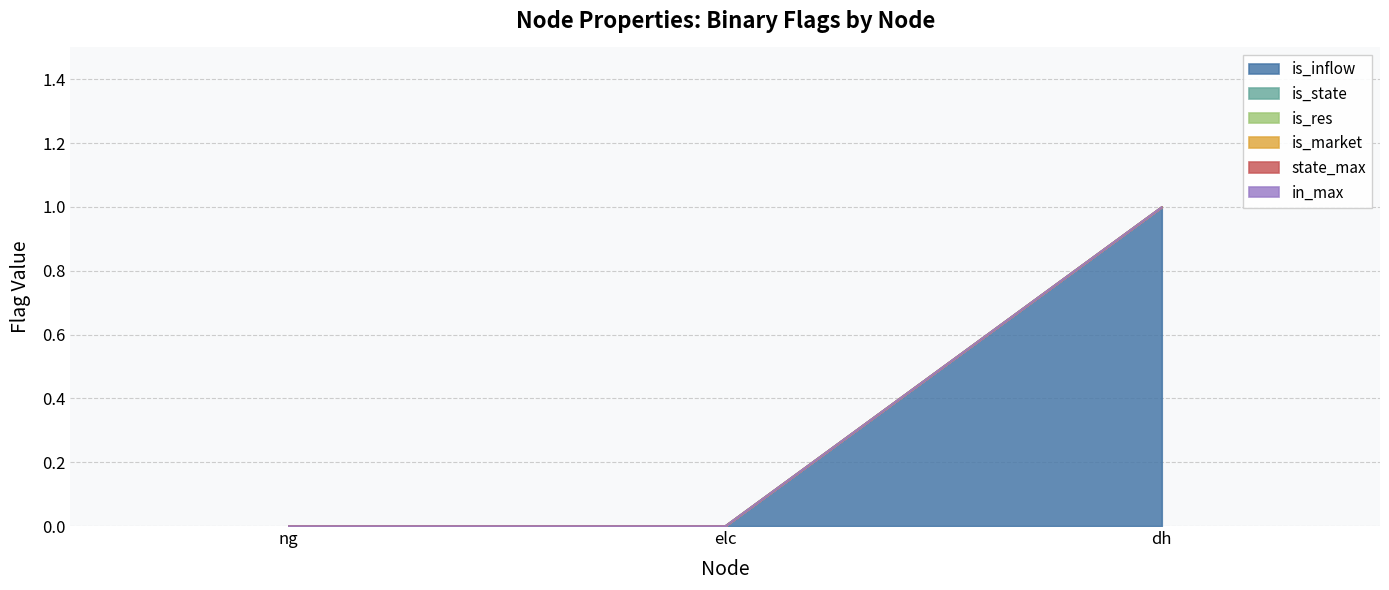

Does the chart have visible grid lines?

Yes